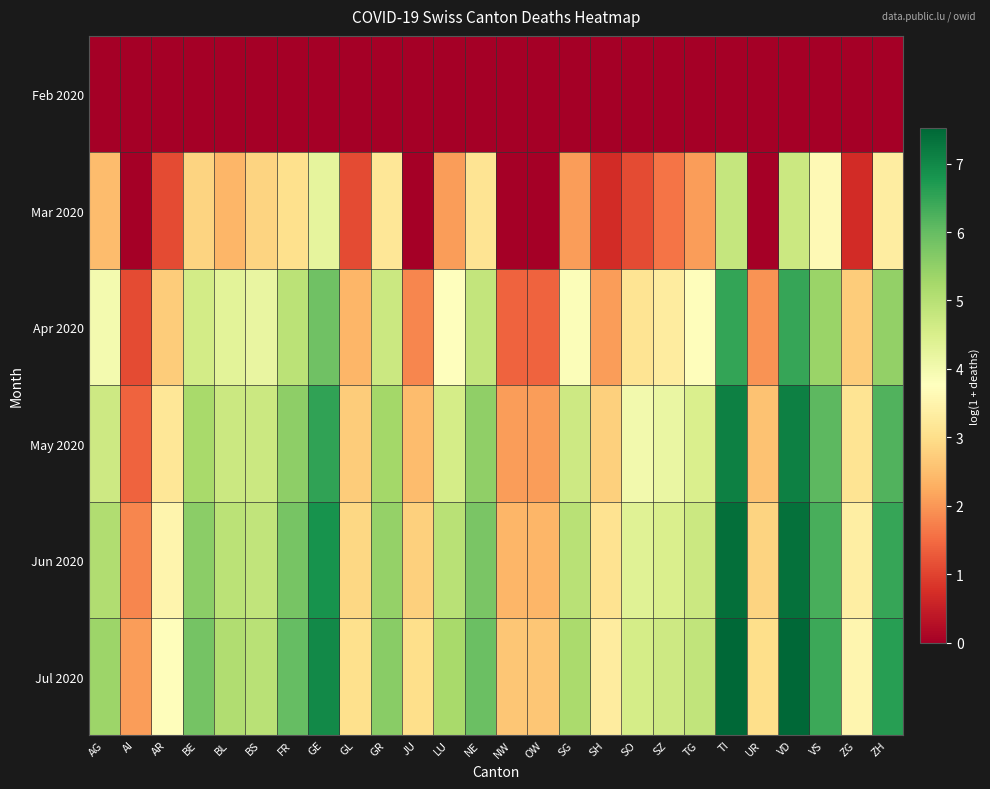

What is the difference between the highest and lowest values at ZH?

6.6